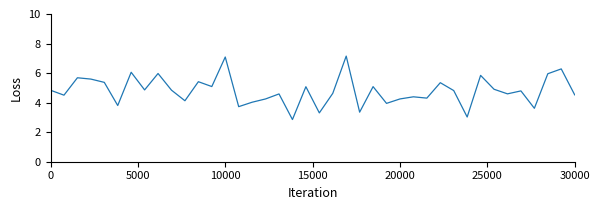

What is the minimum value shown in the chart?

2.9